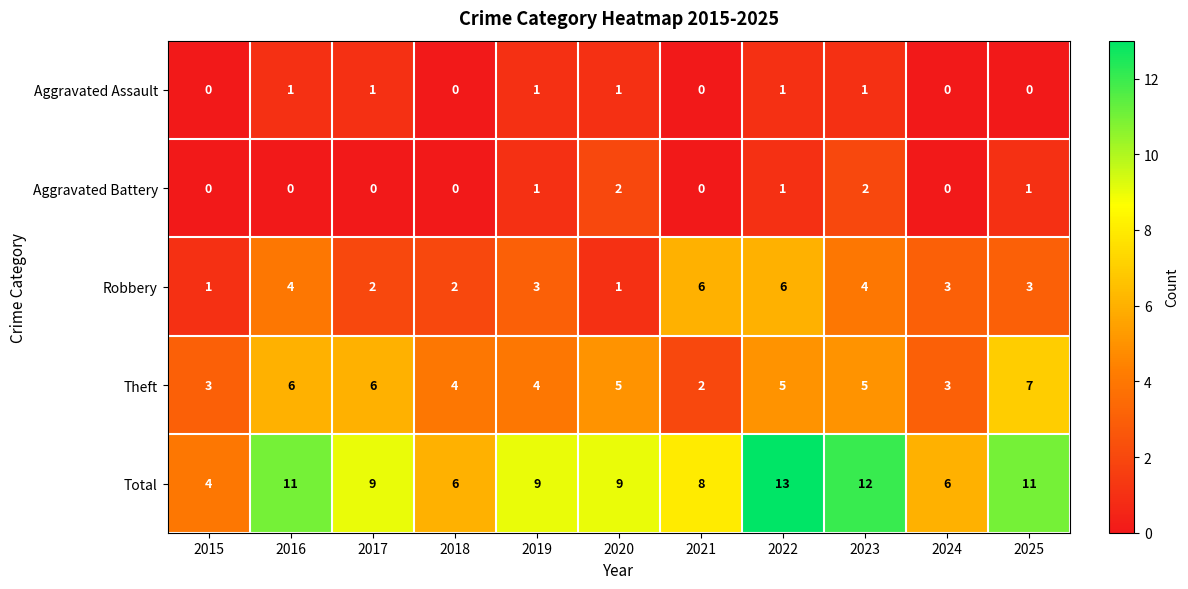

Where does the Robbery series first go above 3?

2016